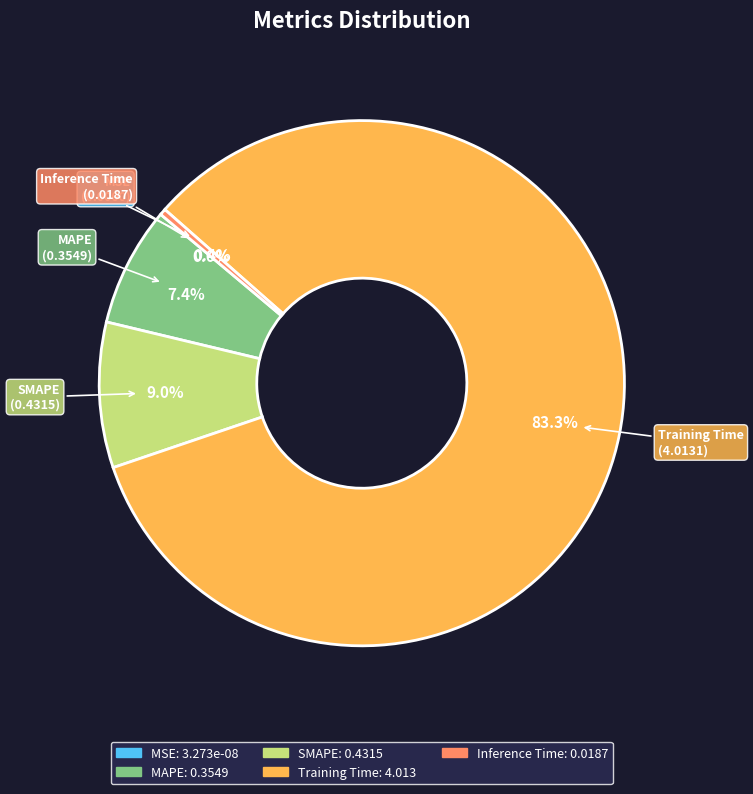

To the nearest percent, what percentage of the pie is MAPE?

7%